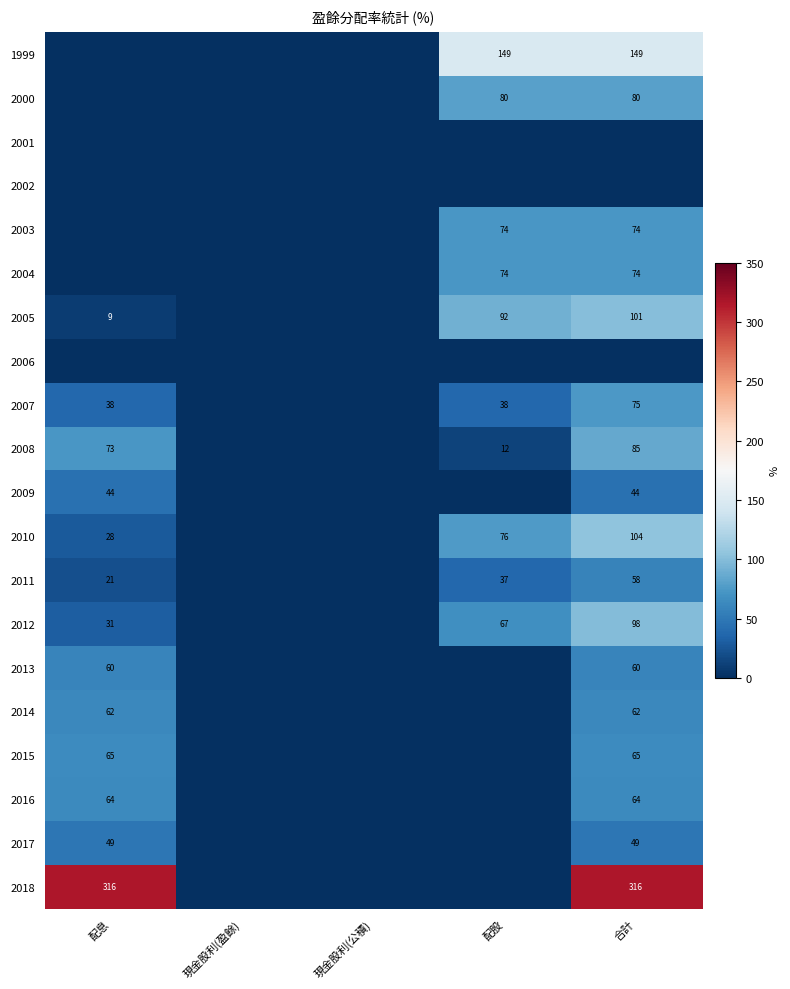

Is it true that 2016 equals 105 at 配息?

False